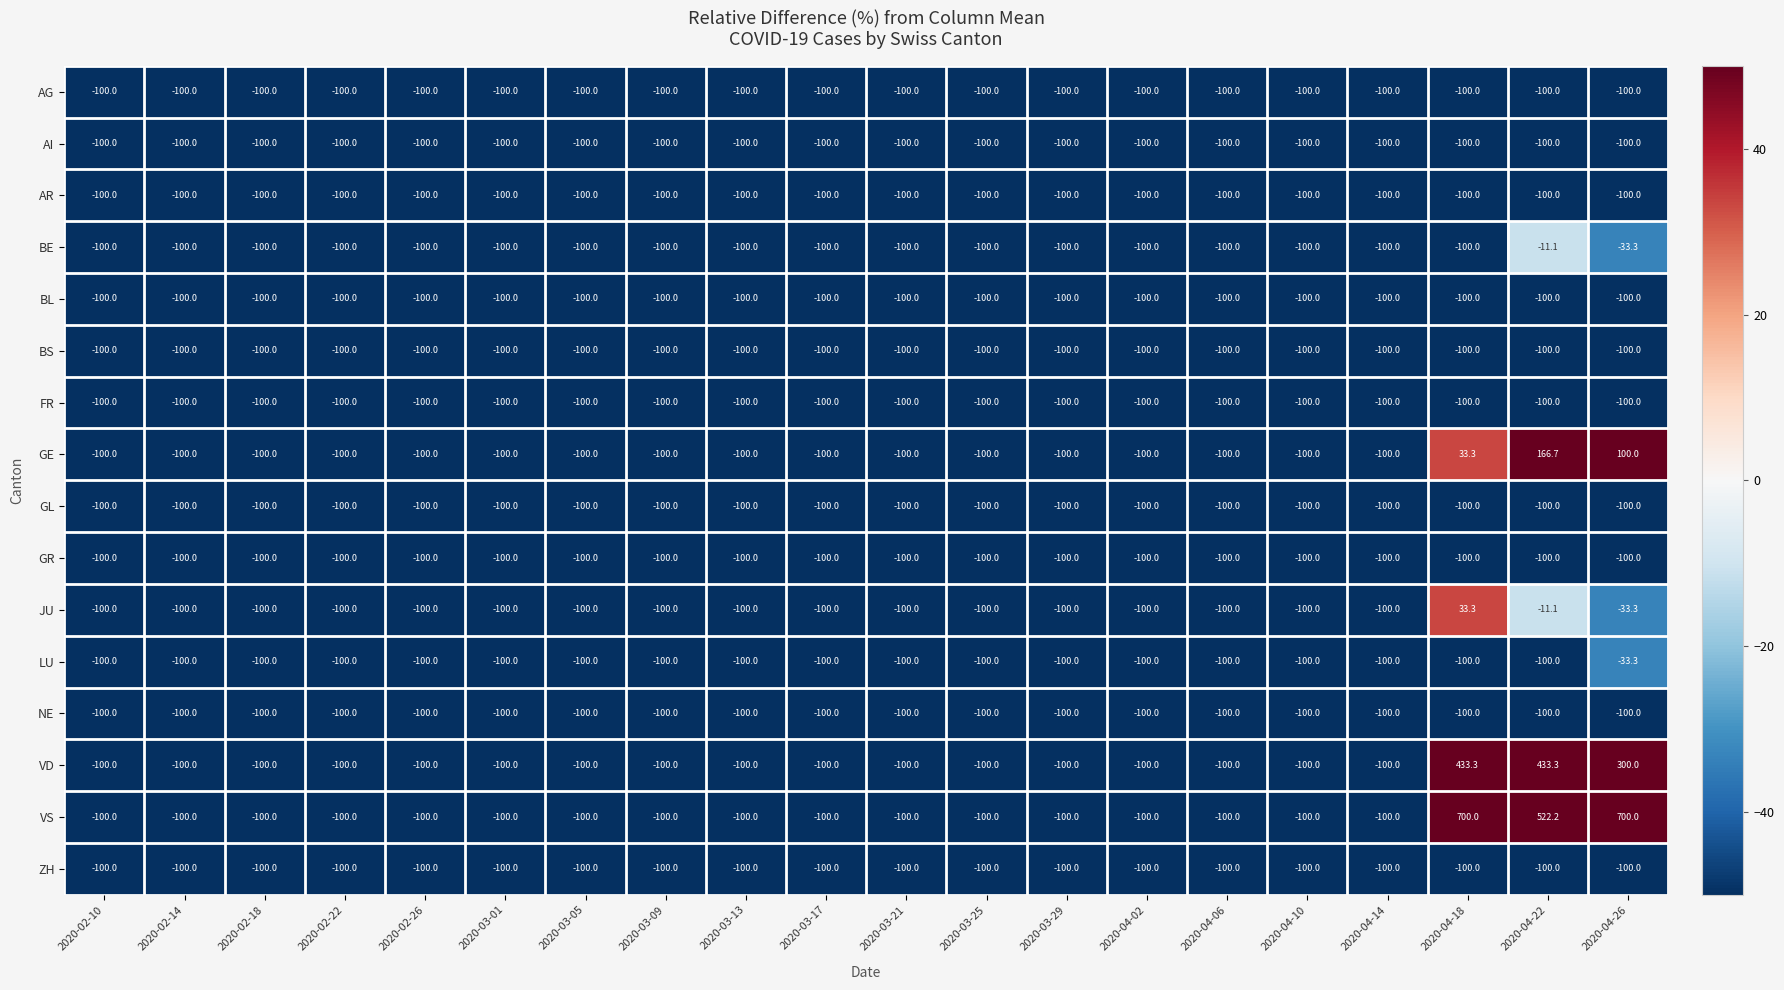

The GE series shows -35.8 at 2020-02-18. True or false?

False